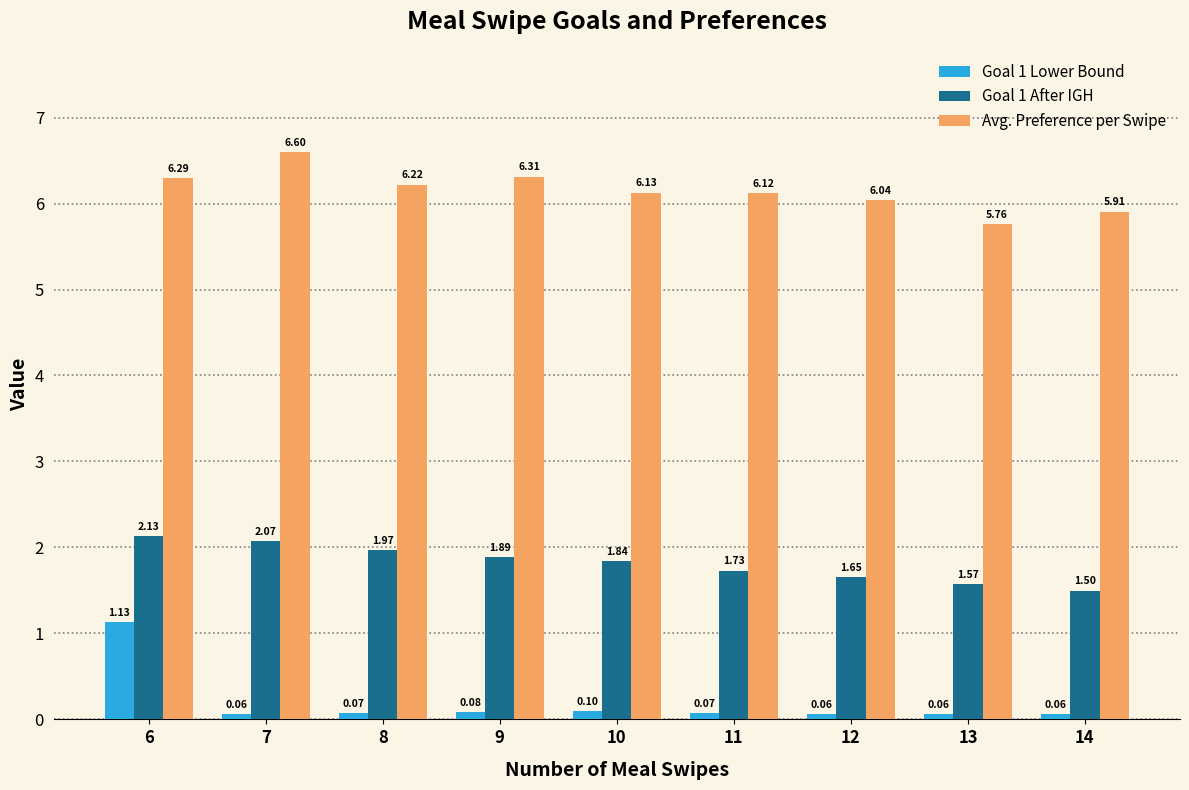

Between 10 and 14, which series saw the biggest shift?

Goal 1 After IGH